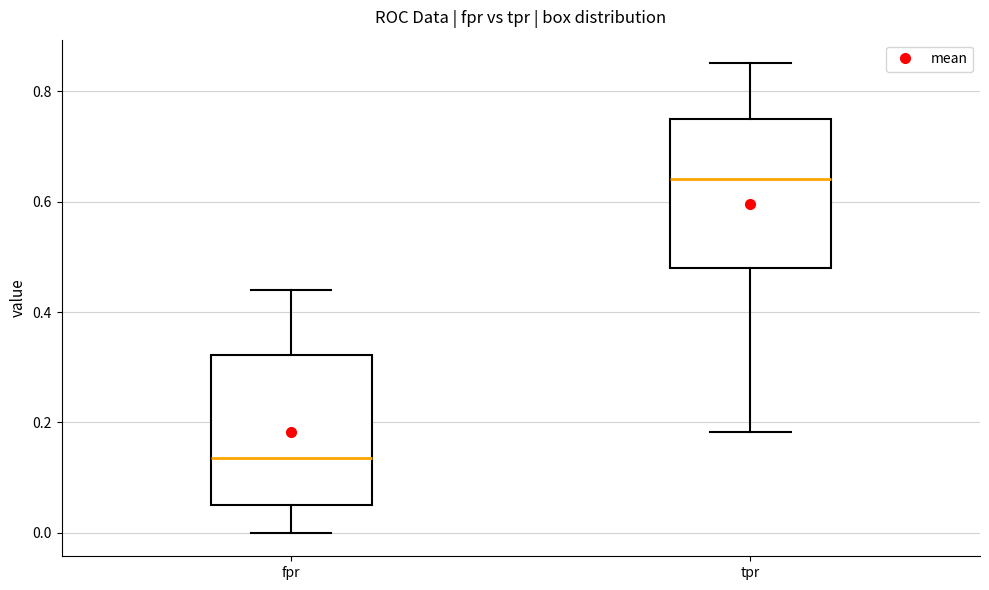

Reading left to right, read every box against the y-axis: the position of its median line, the range the box covers, and the ends of its whiskers. The values are not printed on the chart, so give them approximately, as read against the axis.

fpr: median 0.14, box 0.06 to 0.32, whiskers 0.00 to 0.44
tpr: median 0.64, box 0.48 to 0.76, whiskers 0.18 to 0.86